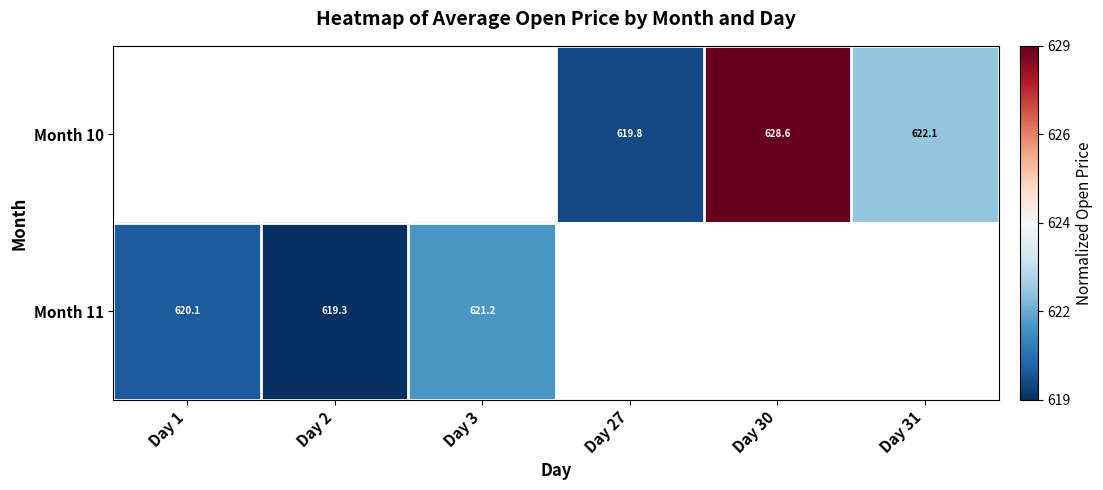

At which label does Month 11 reach its peak?

Day 3